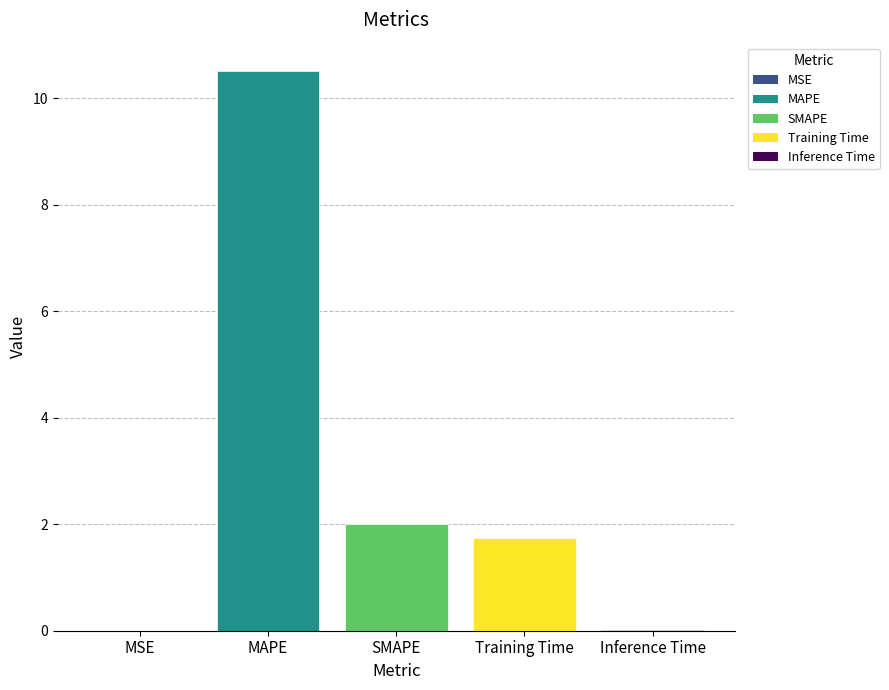

Reading left to right, transcribe all the data shown in this chart.

MSE=0.0	MAPE=10.5	SMAPE=2.0	Training Time=1.7	Inference Time=0.0